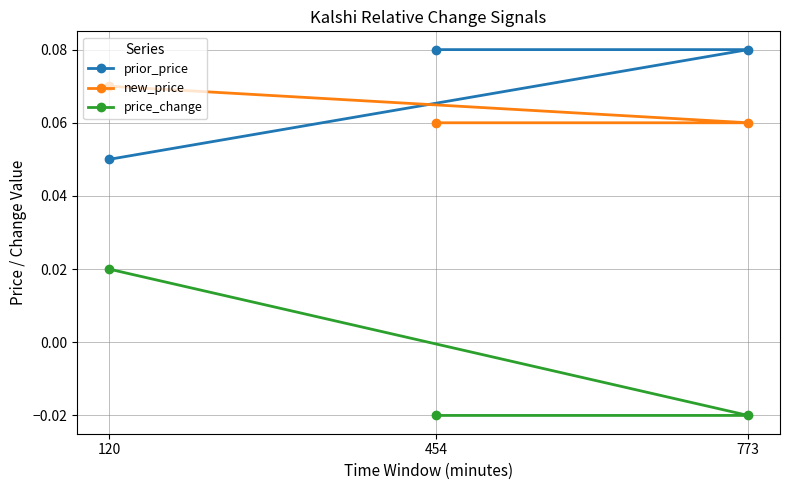

How many categories are shown in the chart?

3